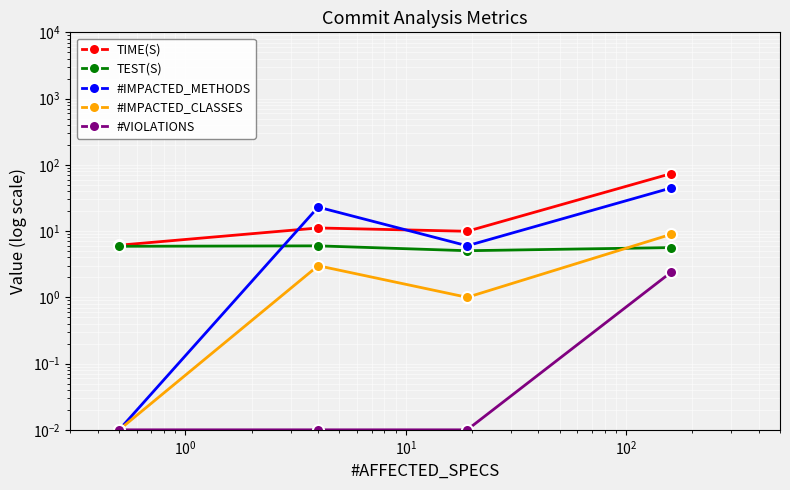

What is the average value of the TIME(S) series?

25.2